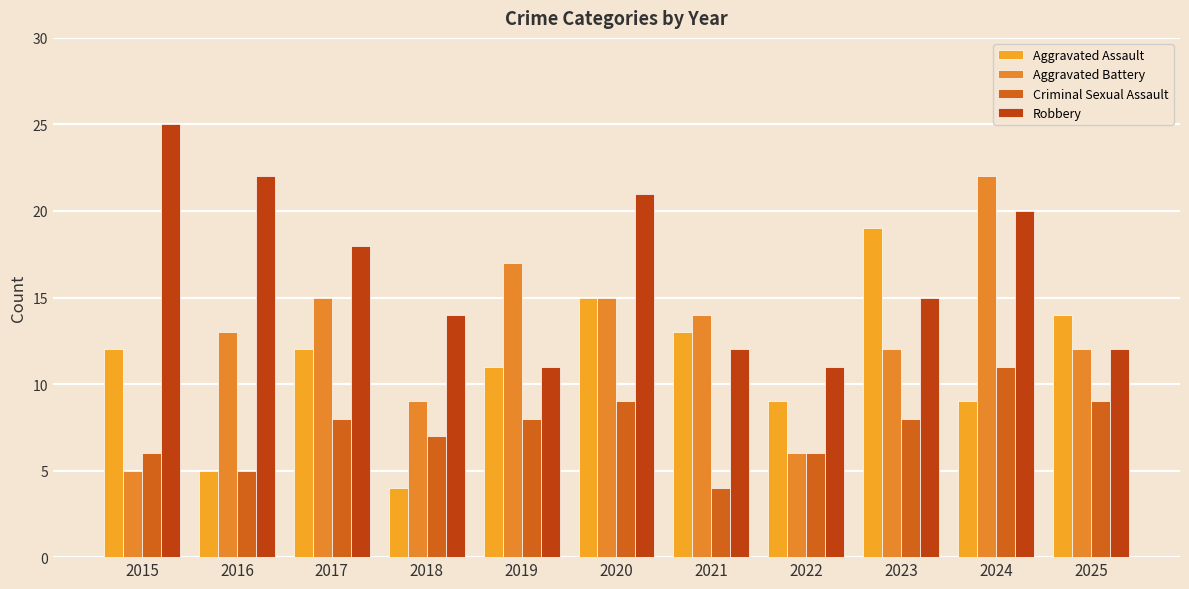

What is the value of the Criminal Sexual Assault bar at the 11th from the left?

9